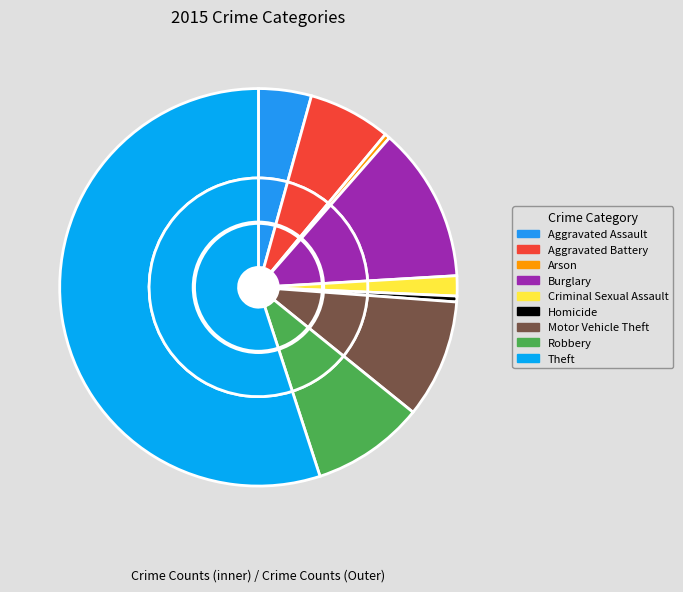

What is the change in value from Burglary to Criminal Sexual Assault?

-11260